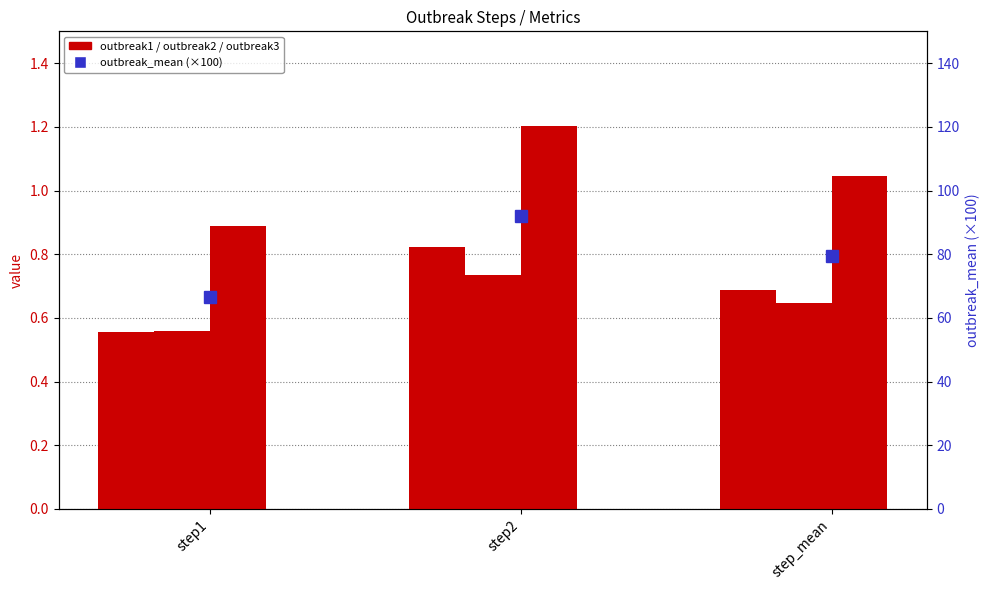

What is the sum of all outbreak_mean values?

237.9